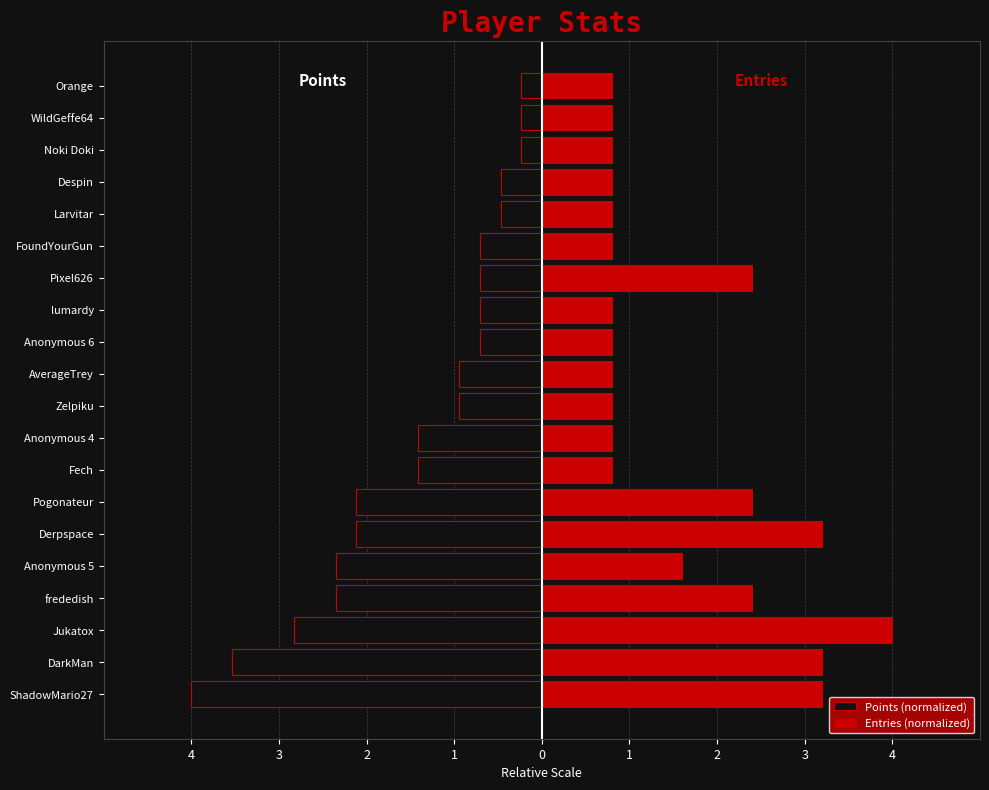

What is the value of the Points (normalized) bar at the 2nd from the left?

-3.5